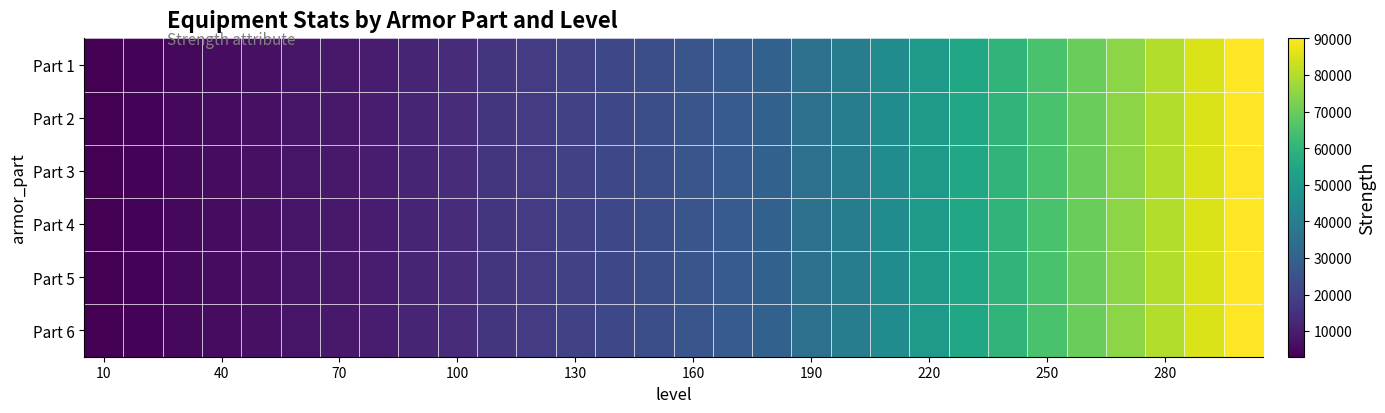

At how many categories does at least one series exceed 12134?

21